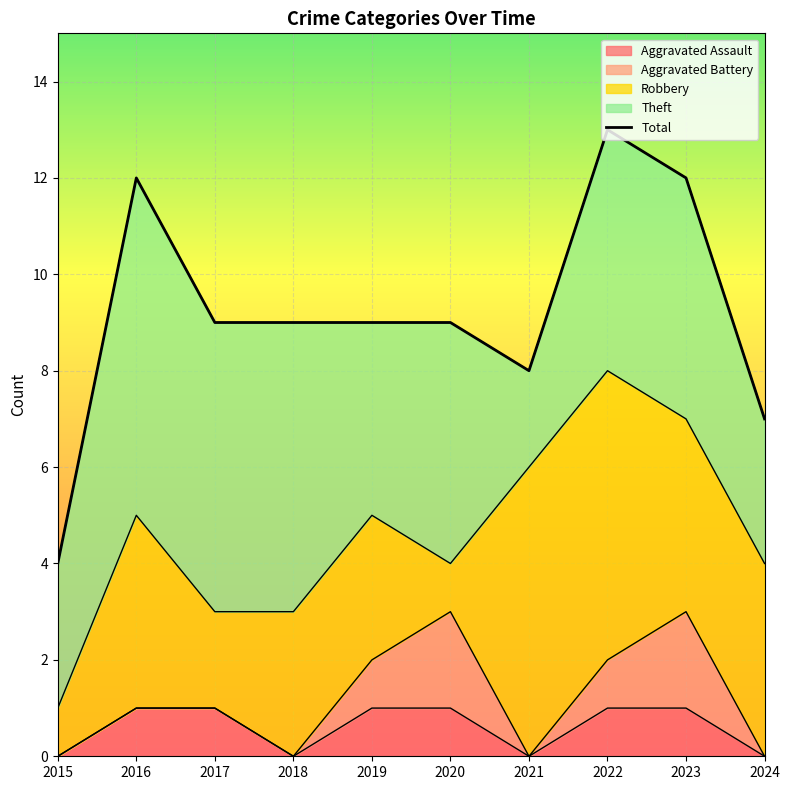

How many values exceed 9?

3